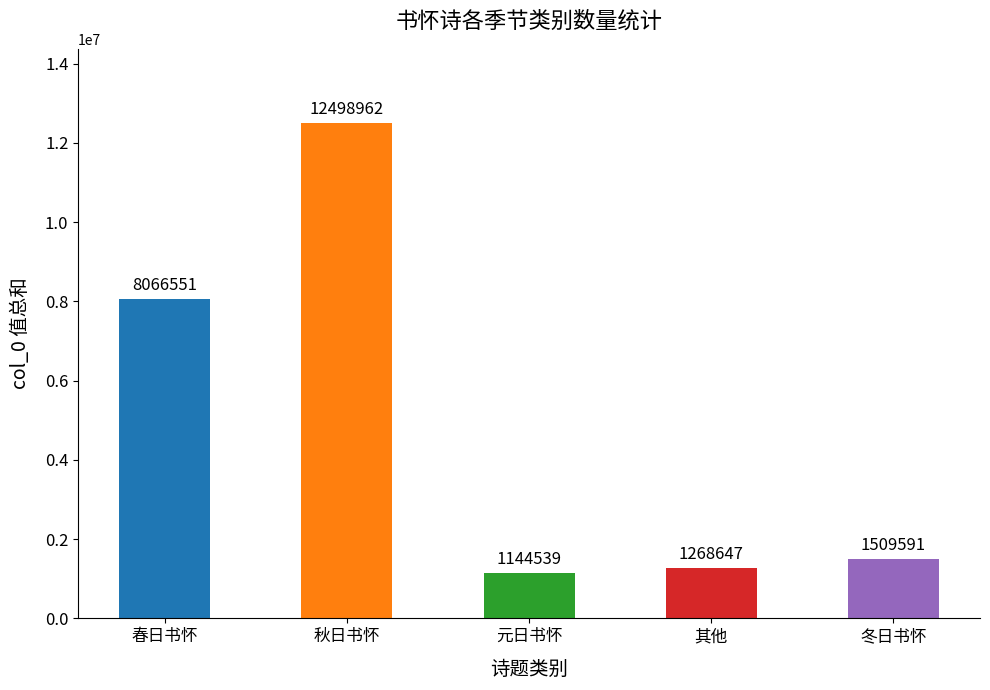

What is the maximum value shown in the chart?

12498962